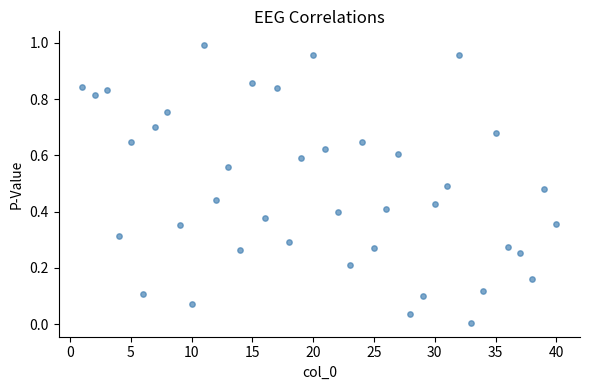

What is the range of X values (max minus min)?

39.0